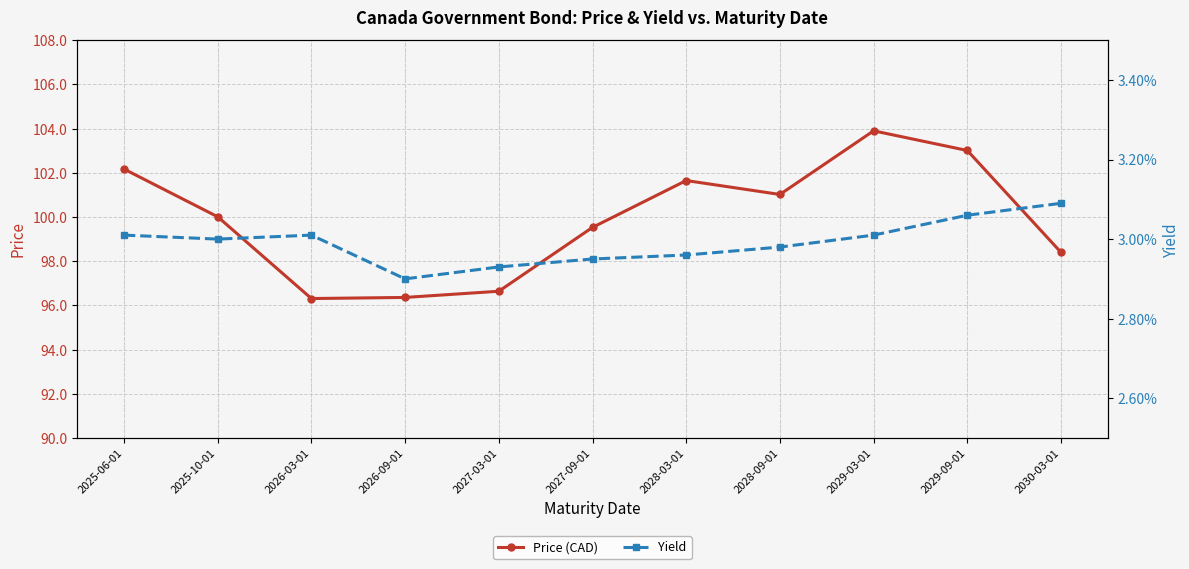

At which category does the chart reach its minimum across all series?

2026-09-01